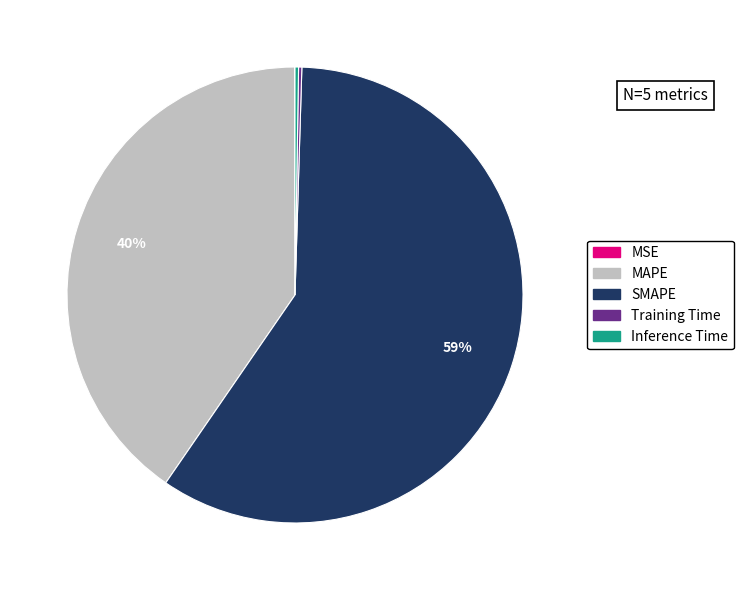

Is it true that MAPE is 52% of the pie?

False